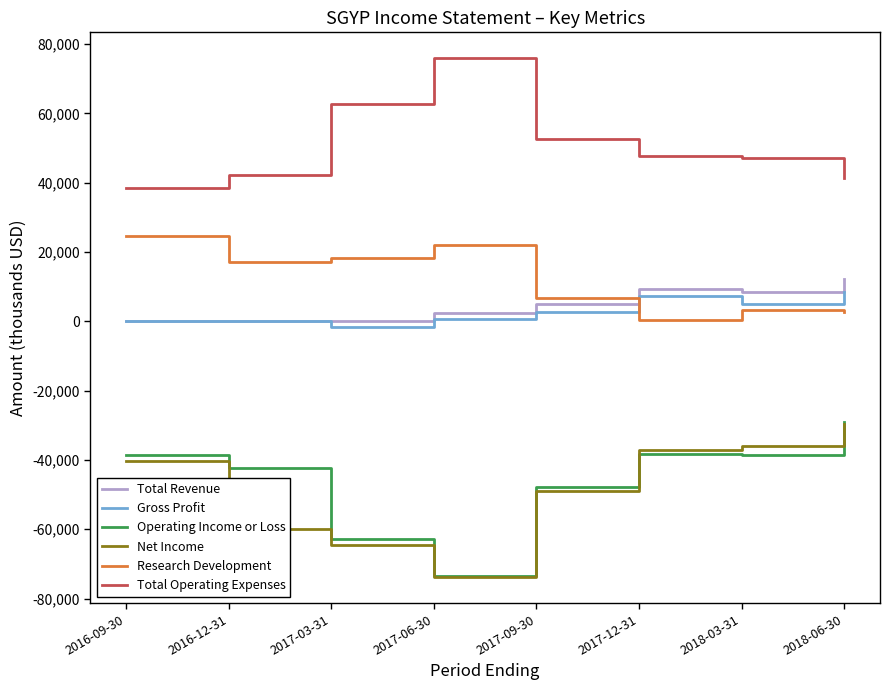

What is the difference between the Gross Profit values at 2017-06-30 and 2017-09-30?

2100